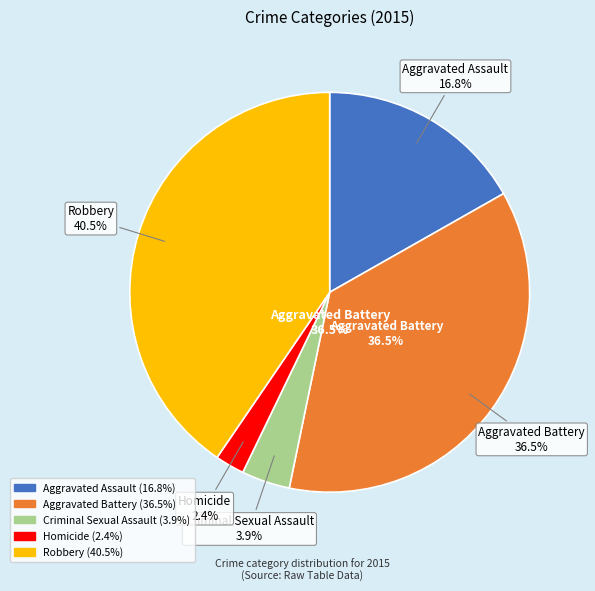

Does Robbery represent more than half of the total?

No